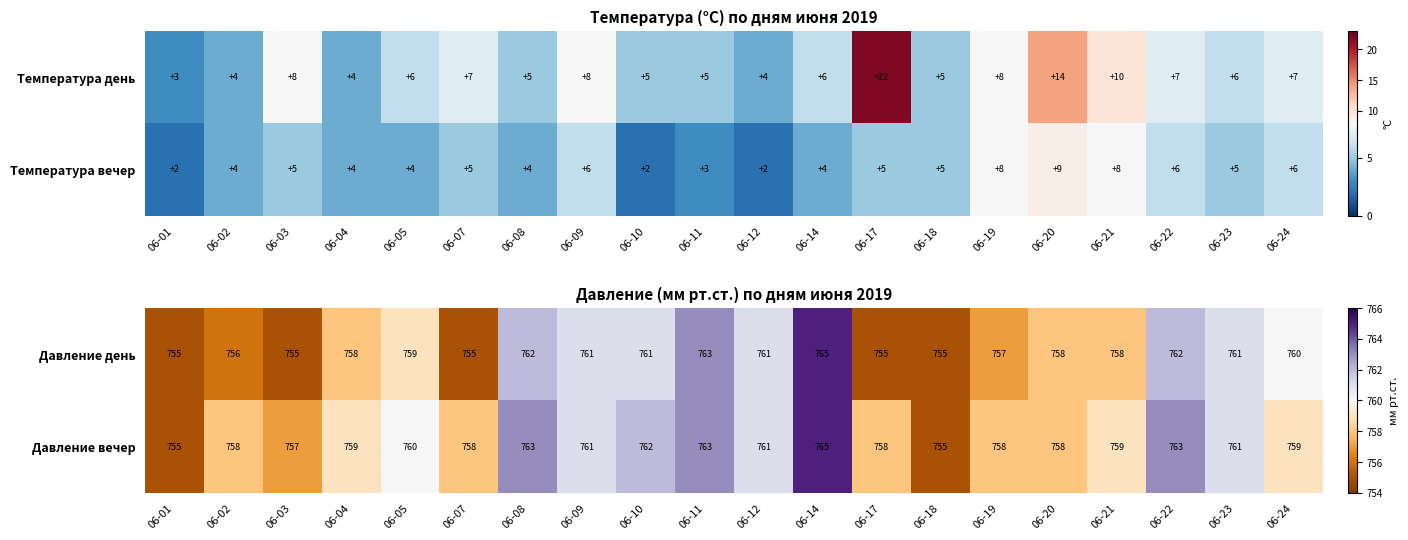

What is the smallest value displayed?

755